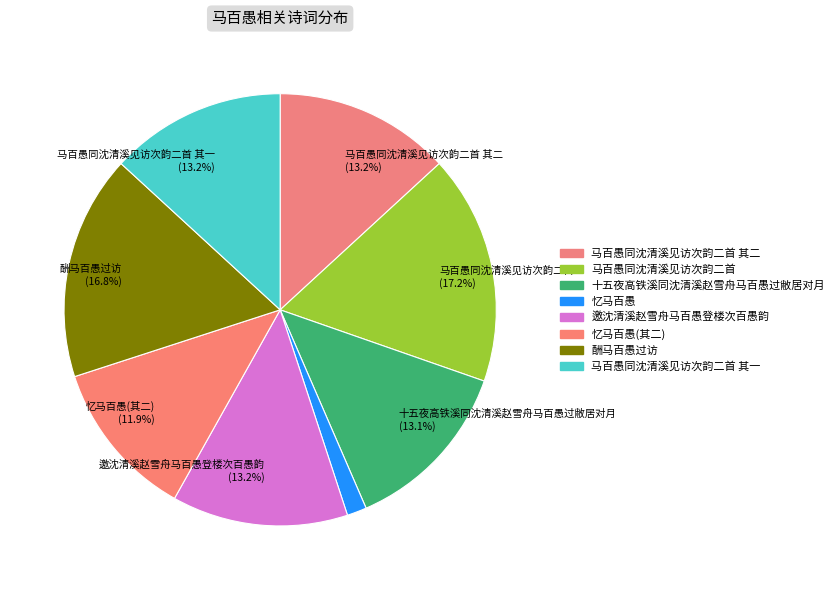

To the nearest percent, what is the average slice percentage?

12%